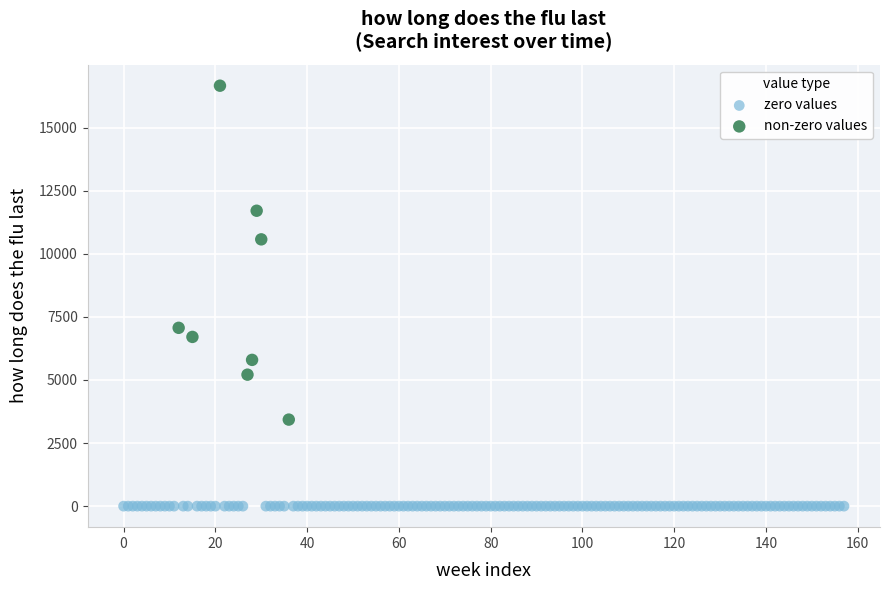

Which series reaches the maximum Y coordinate?

non-zero values